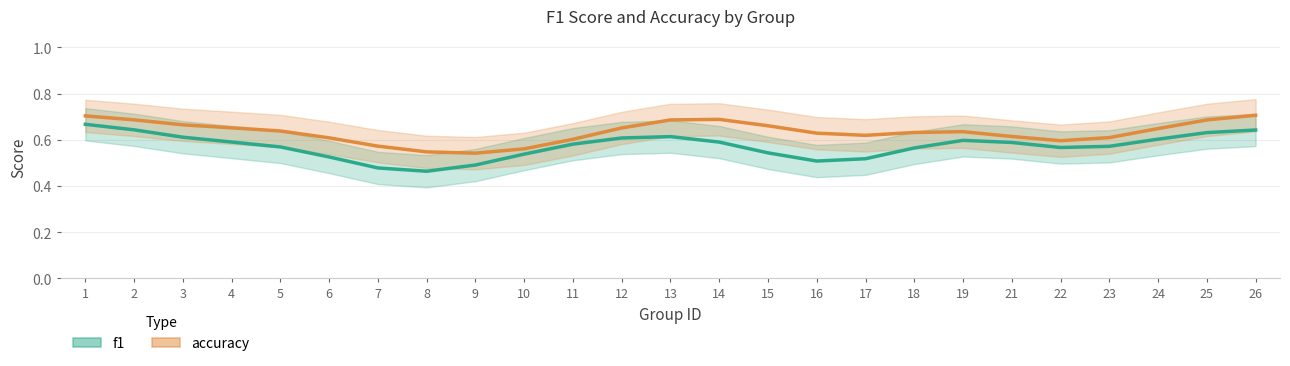

Rank the series by their average value, from lowest to highest.

f1, accuracy